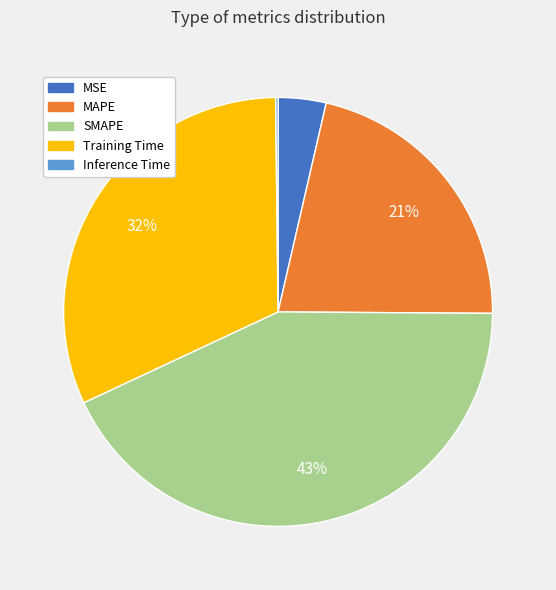

What is the ratio of the value at Training Time to the value at SMAPE?

0.7